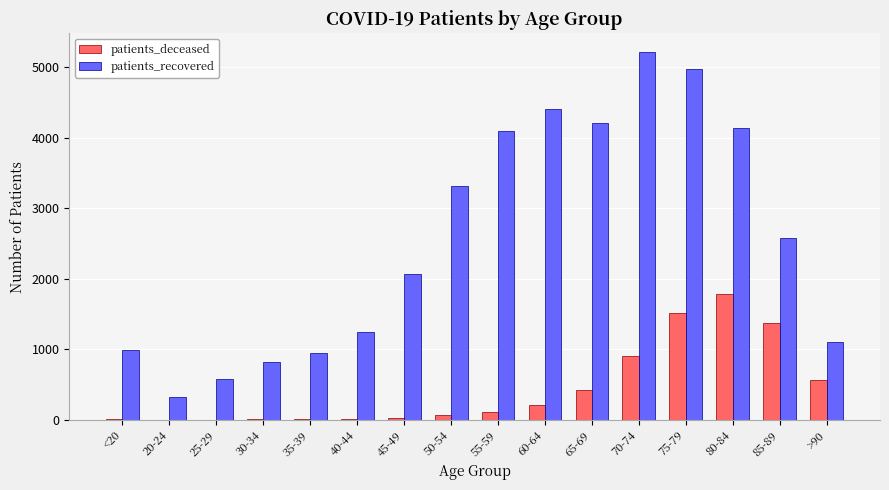

Between 50-54 and 55-59, which series saw the biggest shift?

patients_recovered